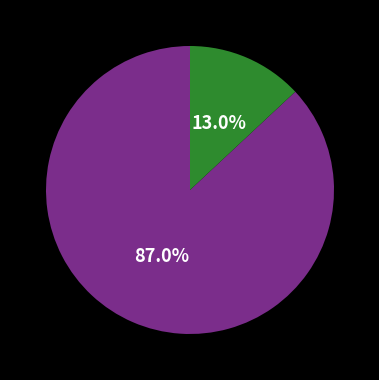

To the nearest percent, what is the average slice percentage?

50%